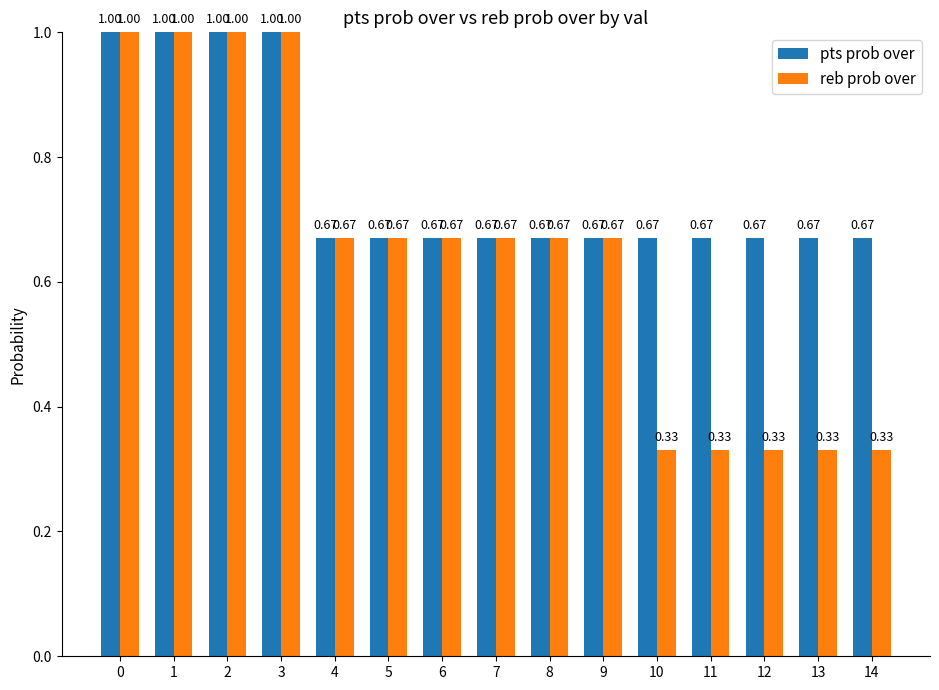

What is the sum of all reb prob over values?

9.7